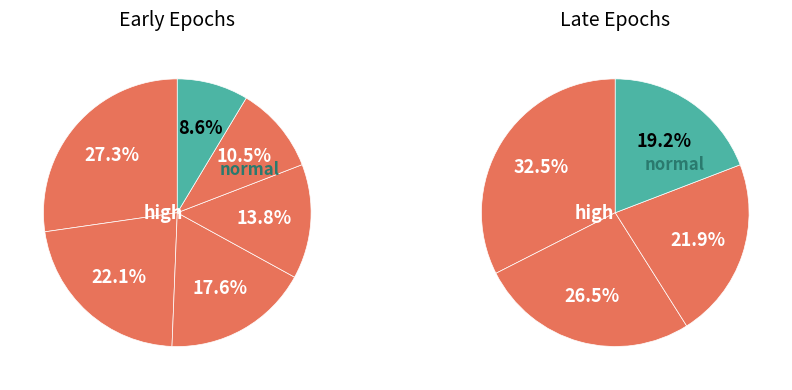

Is the sum of epoch 3 and epoch 2 greater than half?

No